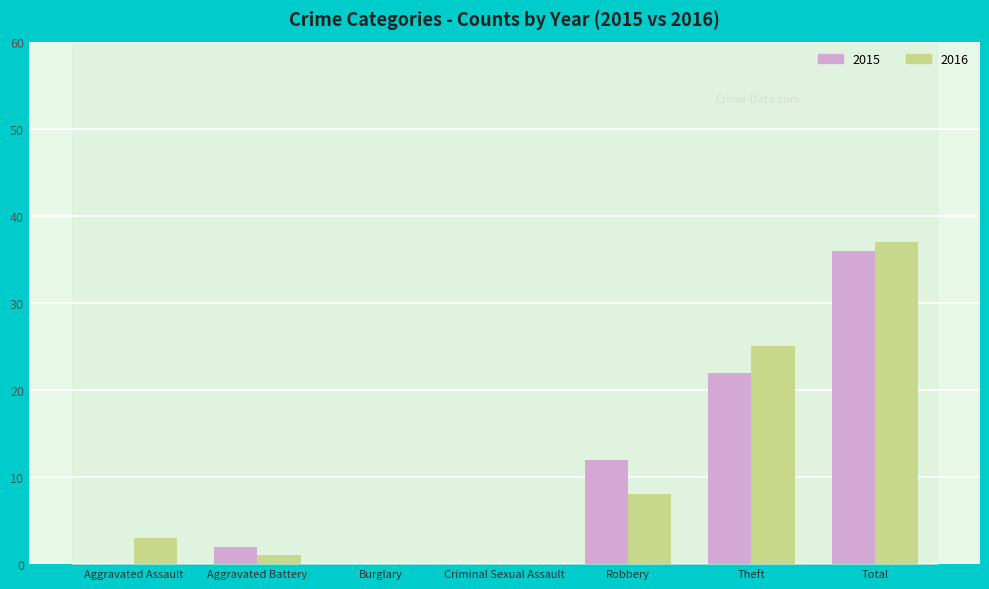

At which category is the sum across all series the highest?

Total